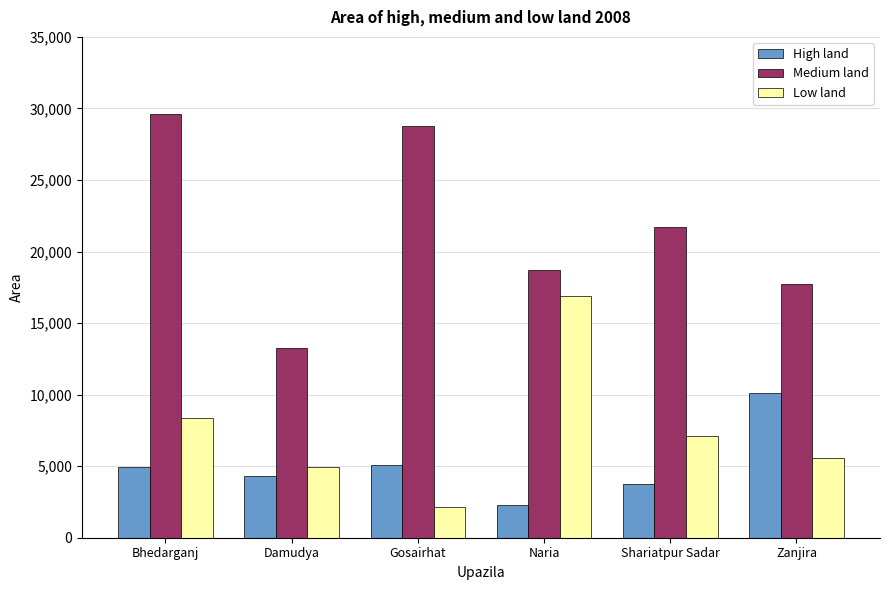

What is the difference between the second highest and minimum values in the Medium land series?

15518